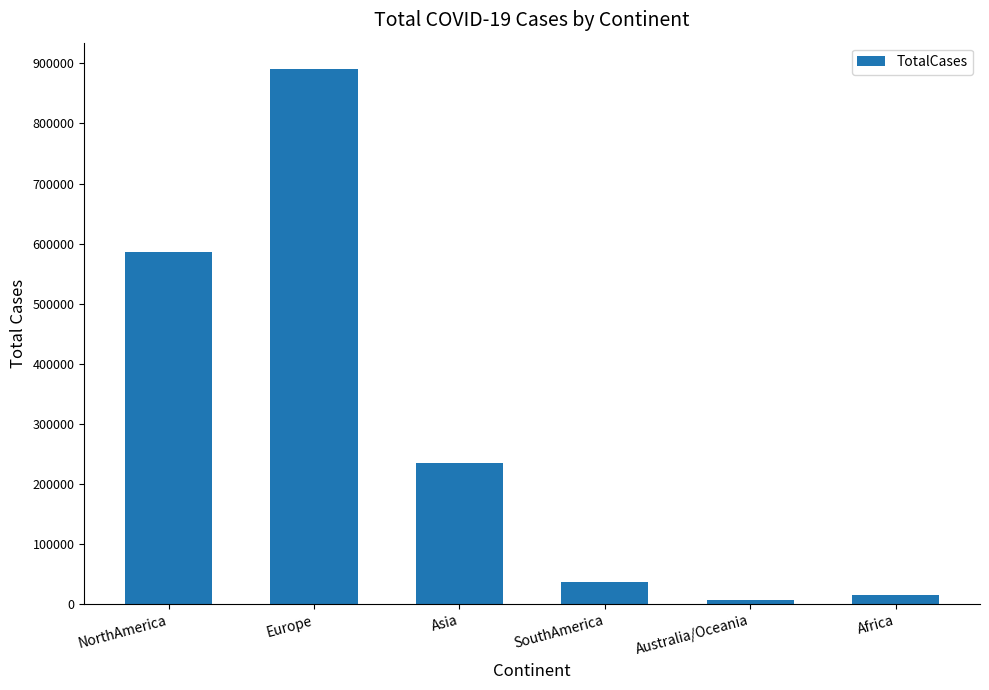

What is the change in value from NorthAmerica to Asia?

-352488